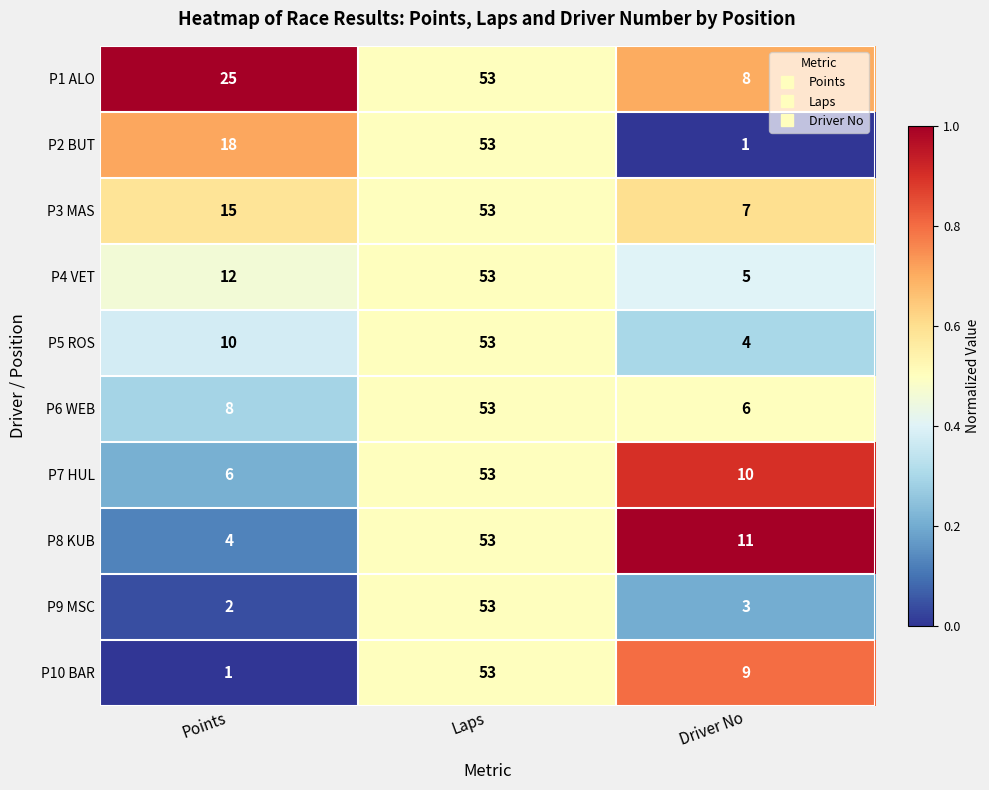

What is the difference between the highest and lowest values at Driver No?

10